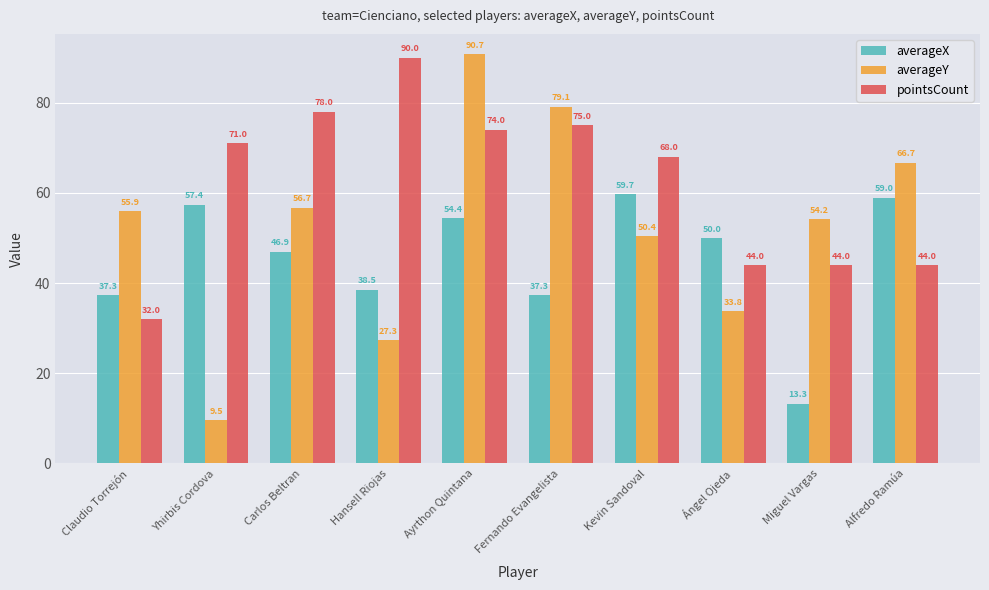

What is the difference between the highest and lowest values at Claudio Torrejón?

23.9